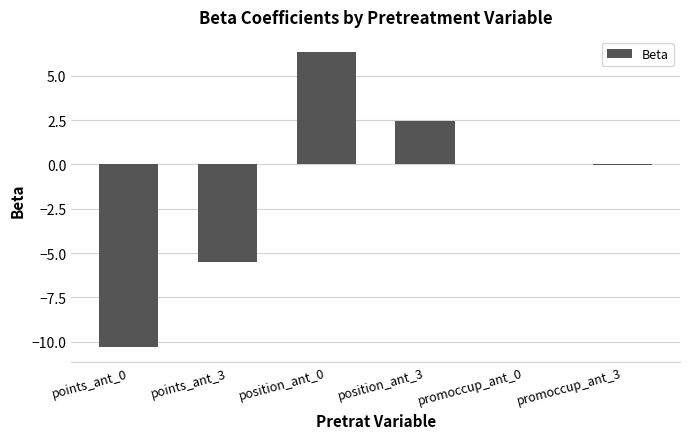

At which label is the value closest to -1?

promoccup_ant_3